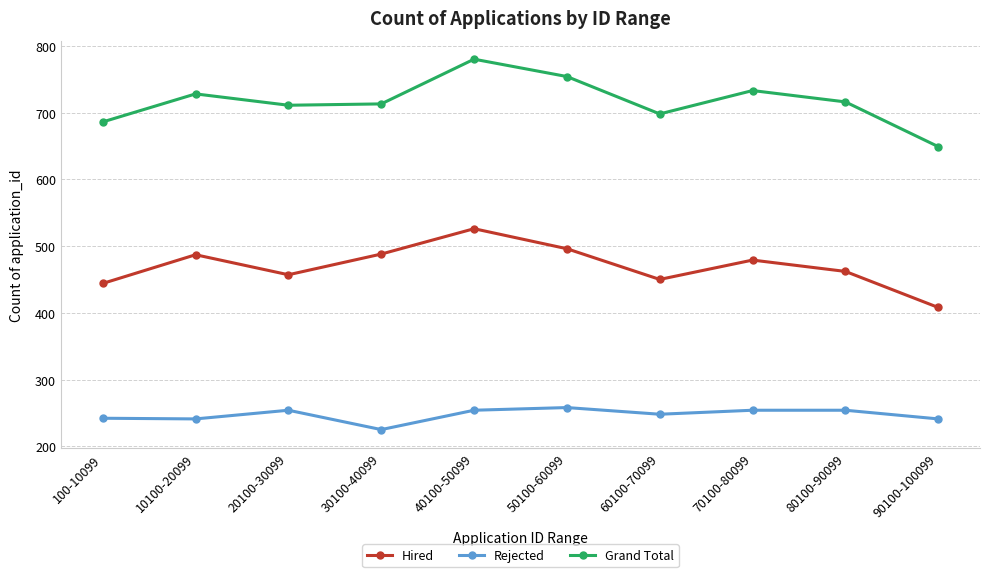

At how many categories does at least one series exceed 568?

10